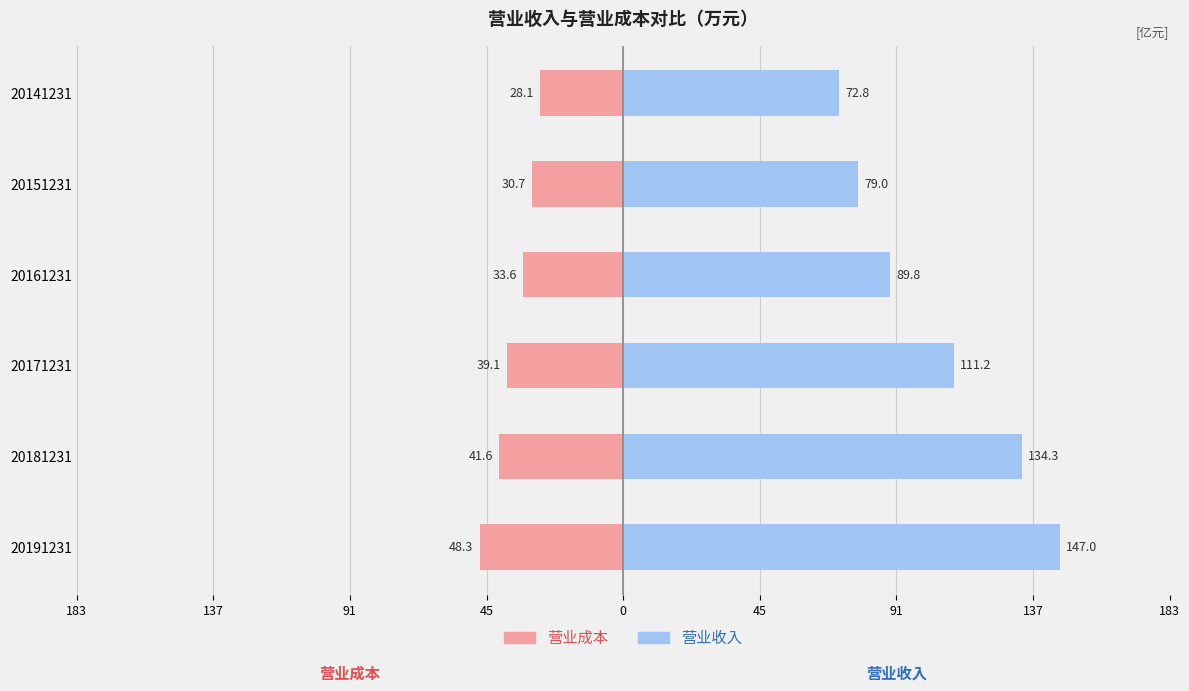

What is the average value of the 营业收入 series?

105.7